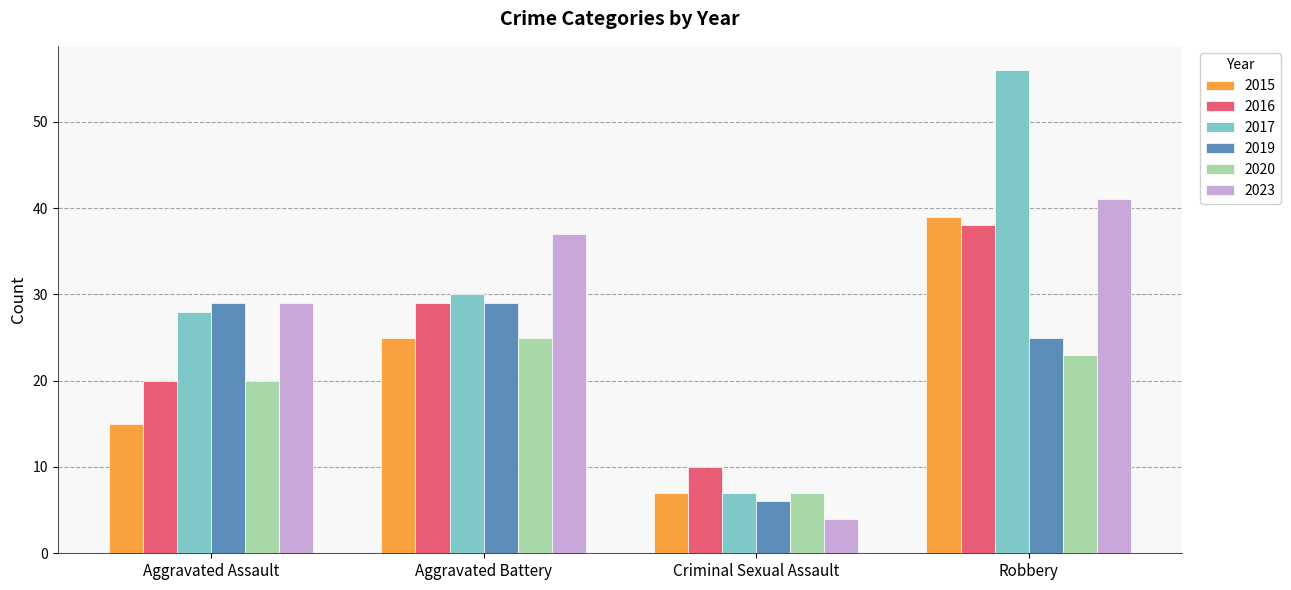

Reading right to left, transcribe all the data shown in this chart.

2015: Robbery=39	Criminal Sexual Assault=7	Aggravated Battery=25	Aggravated Assault=15
2016: Robbery=38	Criminal Sexual Assault=10	Aggravated Battery=29	Aggravated Assault=20
2017: Robbery=56	Criminal Sexual Assault=7	Aggravated Battery=30	Aggravated Assault=28
2019: Robbery=25	Criminal Sexual Assault=6	Aggravated Battery=29	Aggravated Assault=29
2020: Robbery=23	Criminal Sexual Assault=7	Aggravated Battery=25	Aggravated Assault=20
2023: Robbery=41	Criminal Sexual Assault=4	Aggravated Battery=37	Aggravated Assault=29